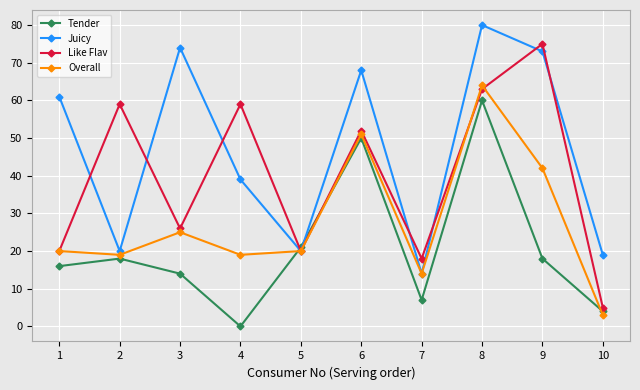

After their last crossing, which series has the higher values: Juicy or Tender?

Juicy